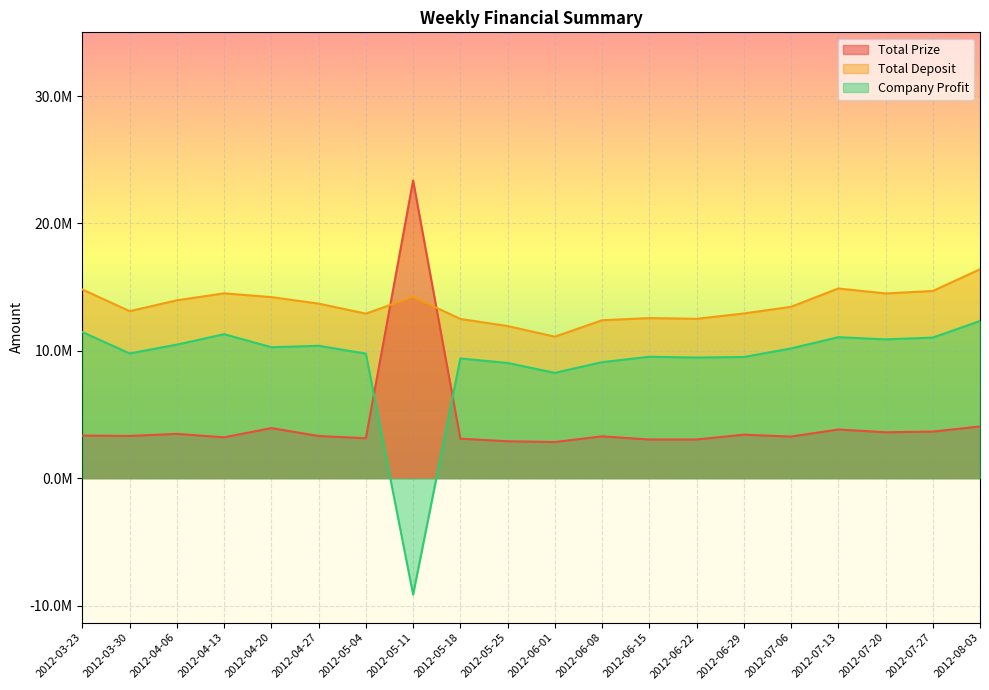

Rank the series by their maximum value, from lowest to highest.

Company Profit, Total Deposit, Total Prize